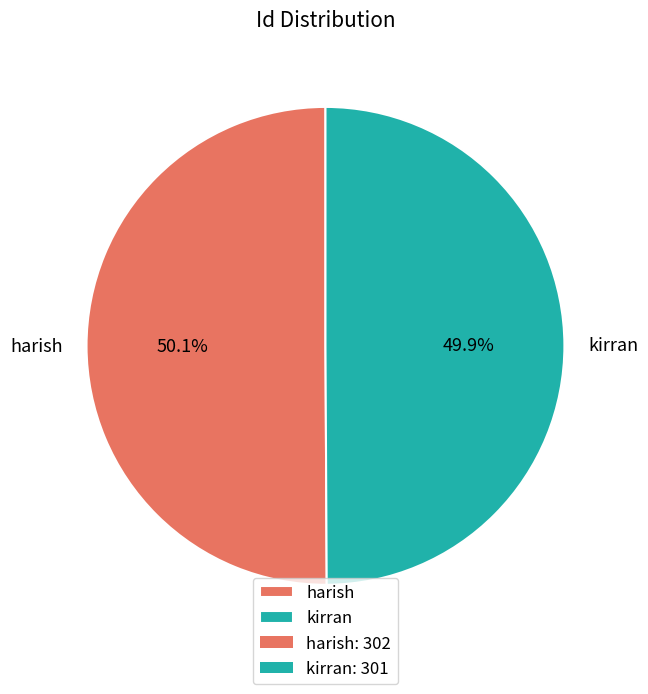

Does any single category account for the majority?

Yes